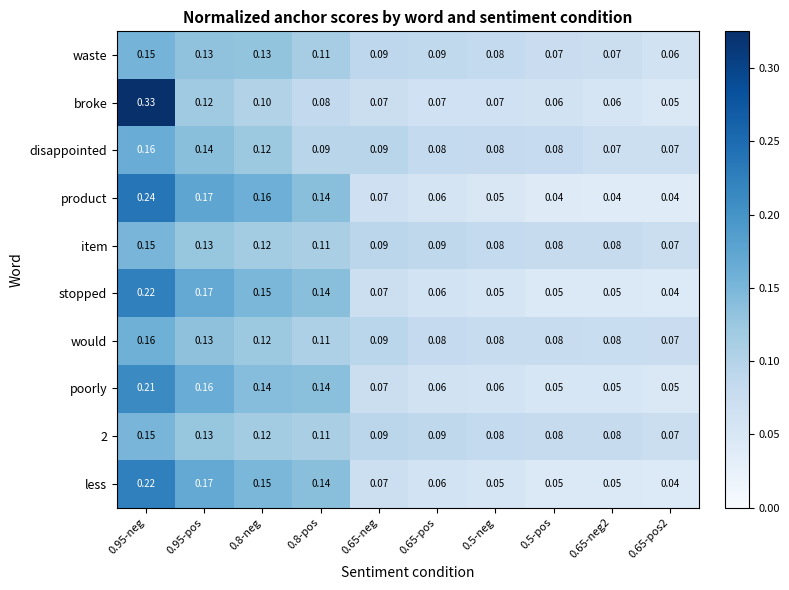

Which series has the largest range (max minus min)?

broke